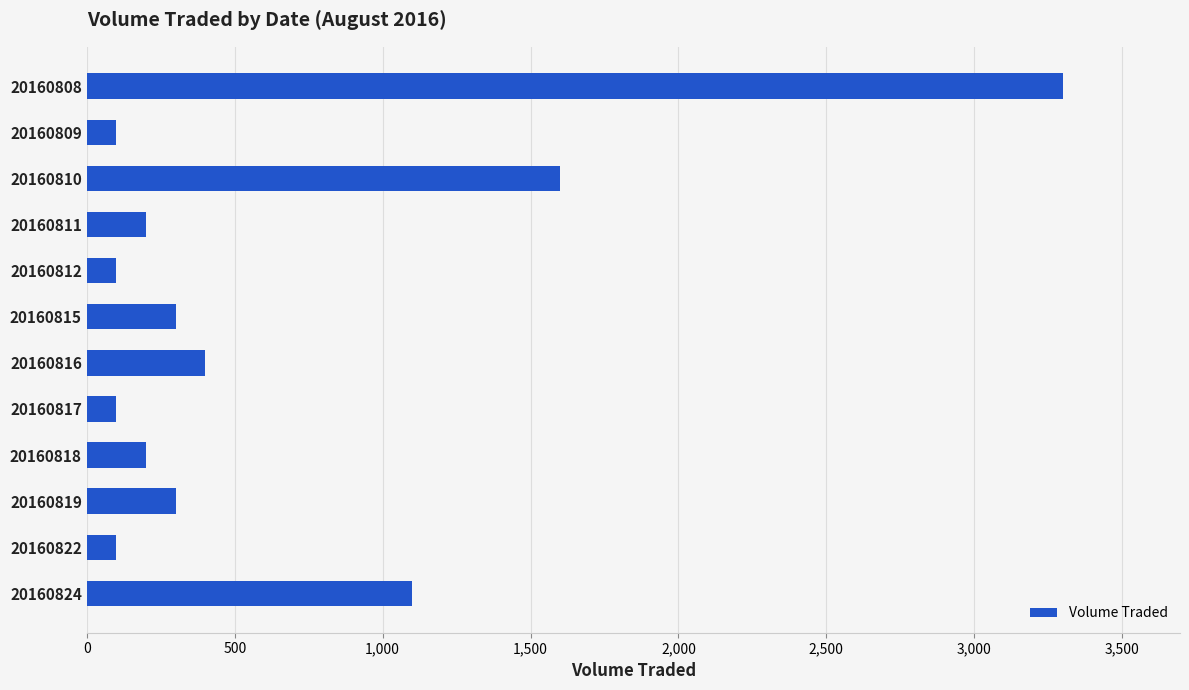

What is the change in value from 20160816 to 20160817?

-300